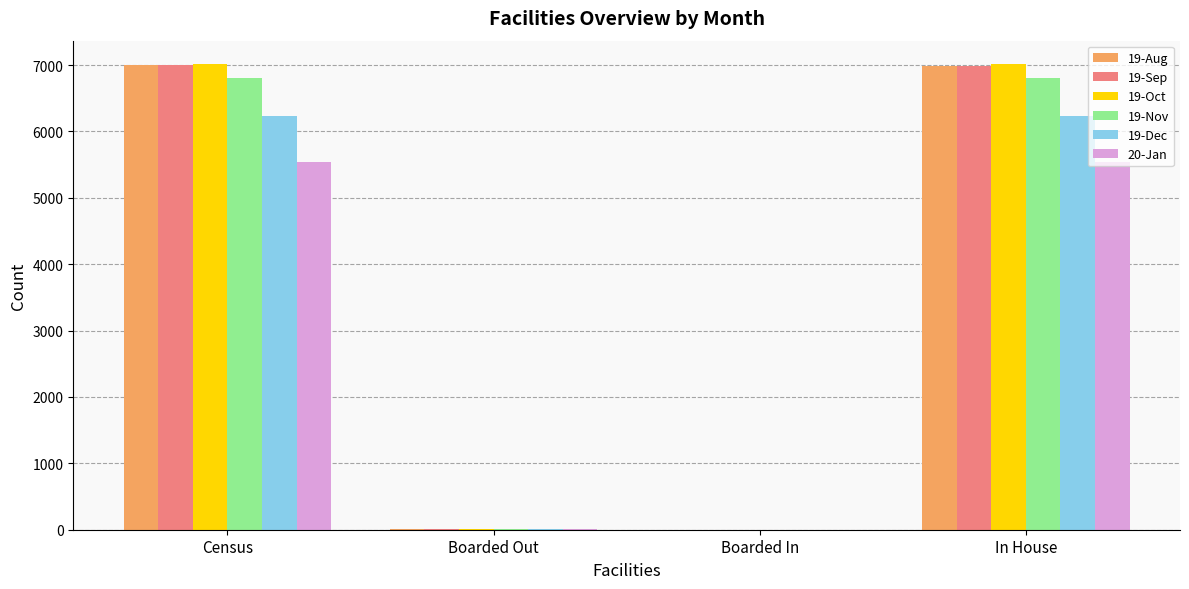

How many data points does each series have?

4